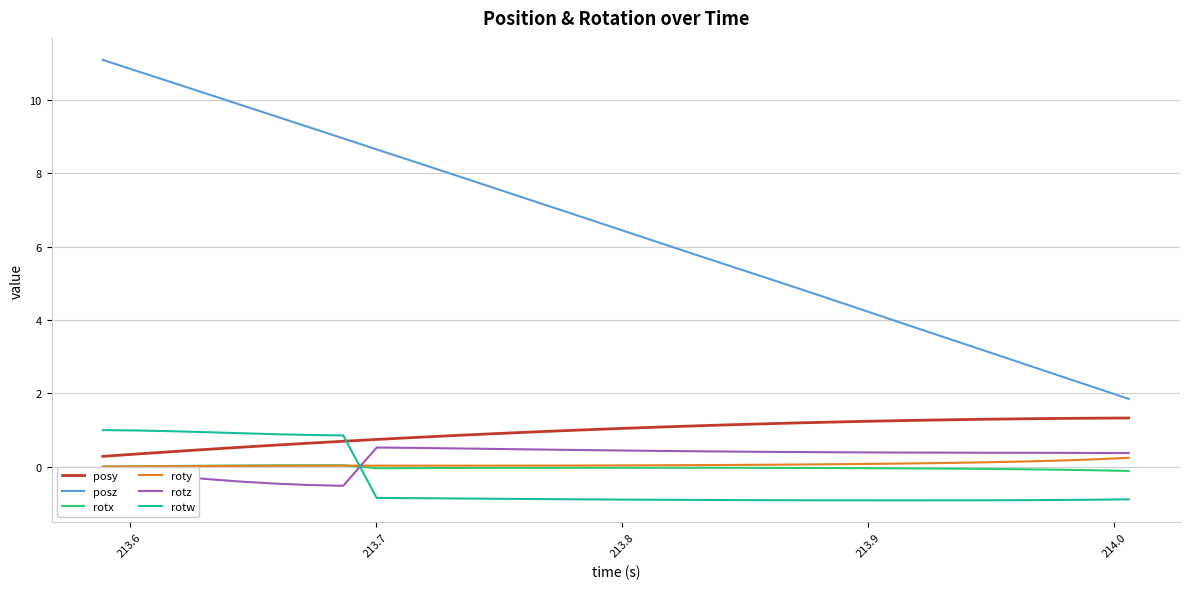

True or false: rotx and posy cross at least once.

False